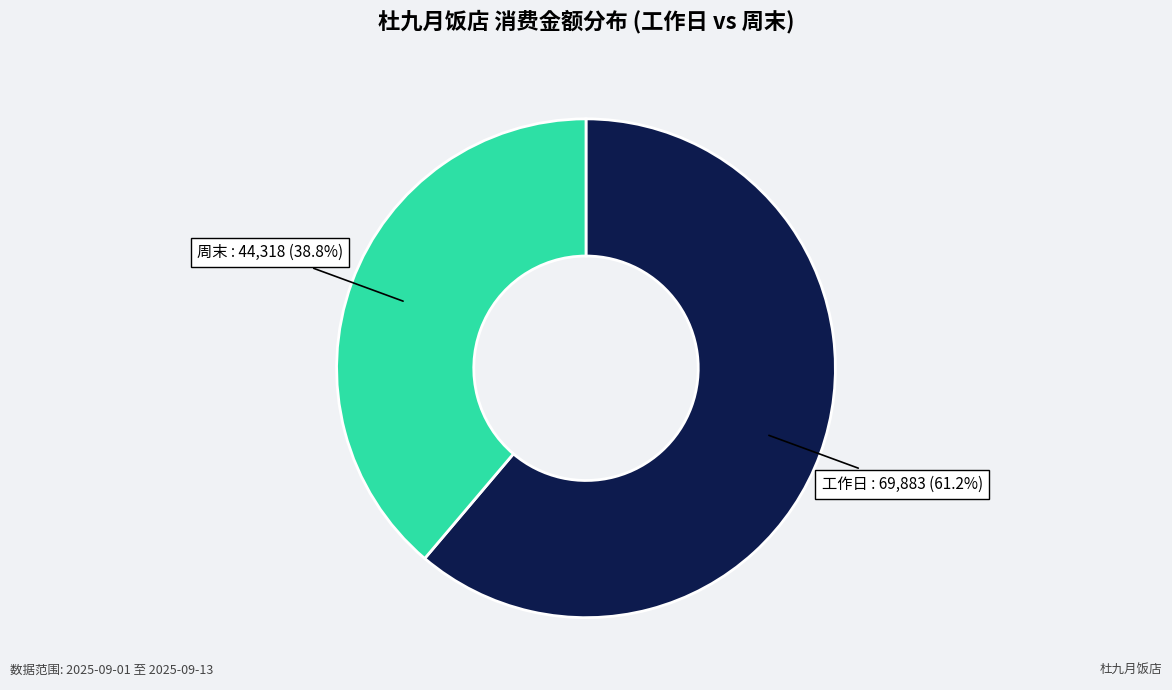

To the nearest percent, what is the average slice percentage?

50%